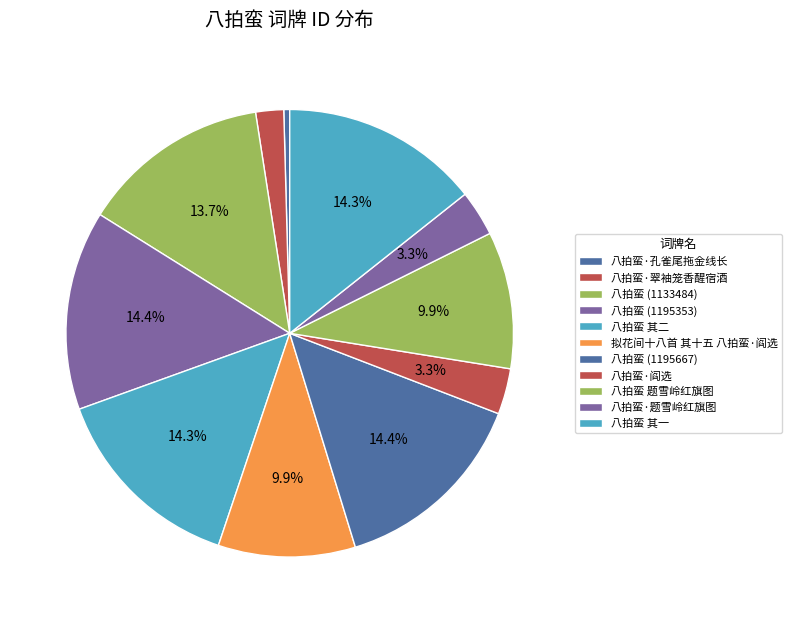

Count the number of slices in the pie.

11